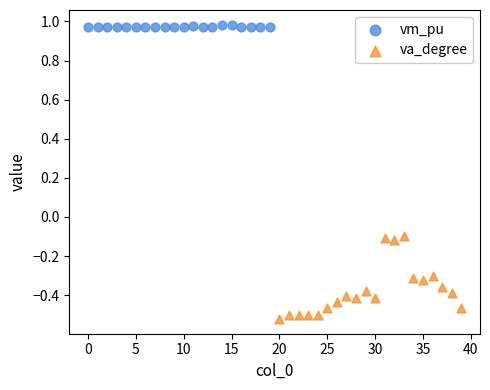

Which series contains the highest Y value?

vm_pu